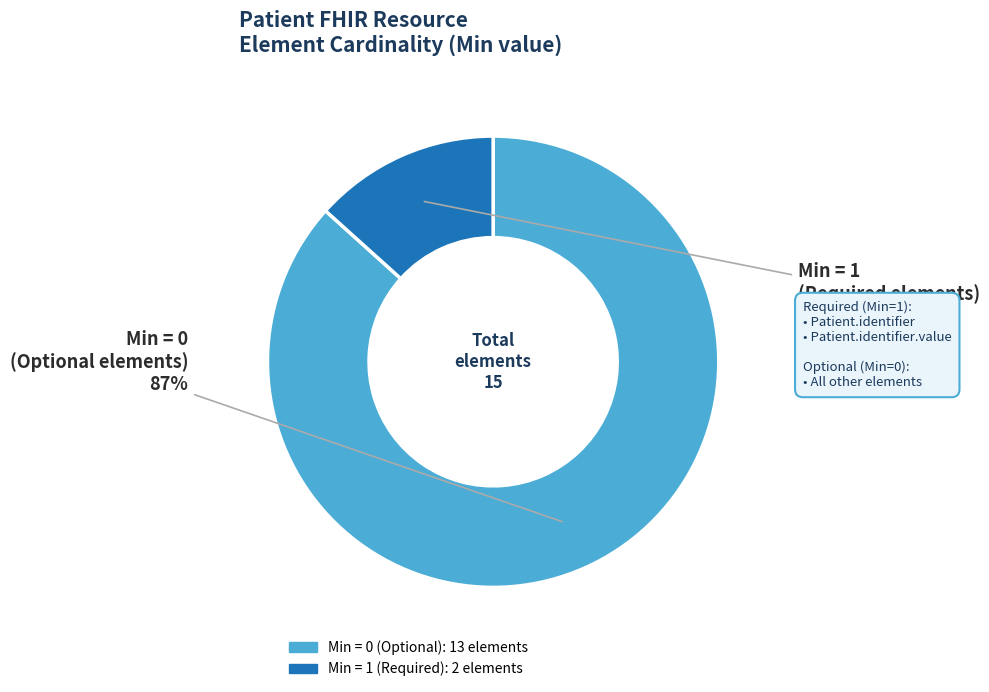

To the nearest percent, what is the average slice percentage?

50%